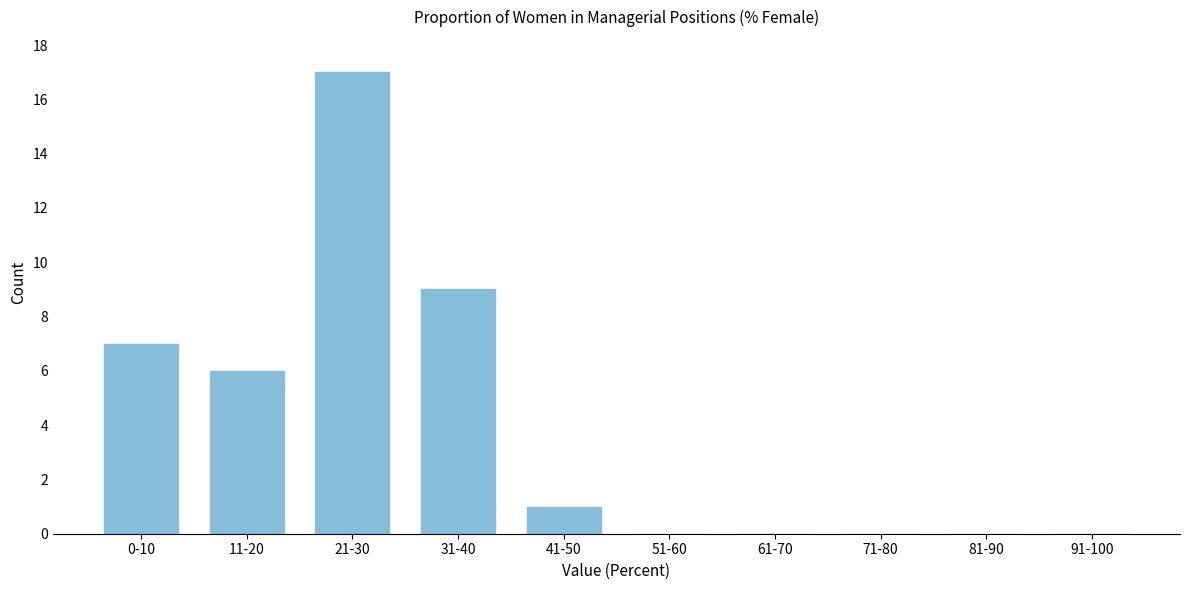

Reading right to left, list all the values displayed in this chart.

91-100=0	81-90=0	71-80=0	61-70=0	51-60=0	41-50=1	31-40=9	21-30=17	11-20=6	0-10=7